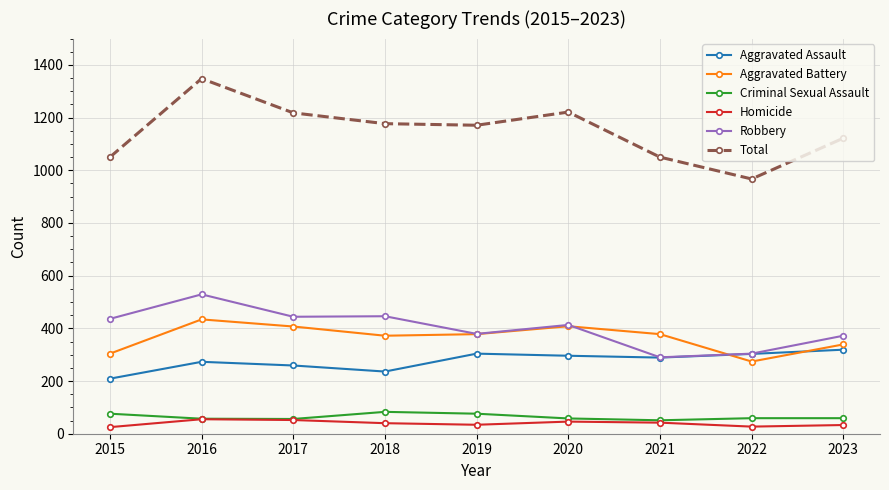

Which label corresponds to the largest value in the chart?

2016